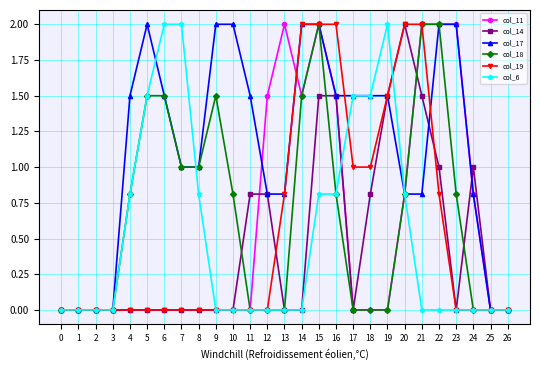

Is the value of col_11 at 4 greater than the value of col_14 at 24?

No